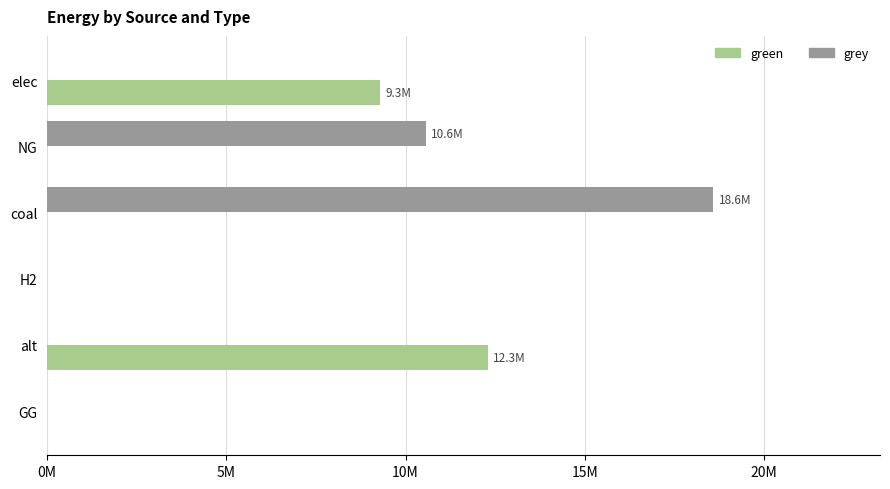

Which category has the highest value in the green series?

alt